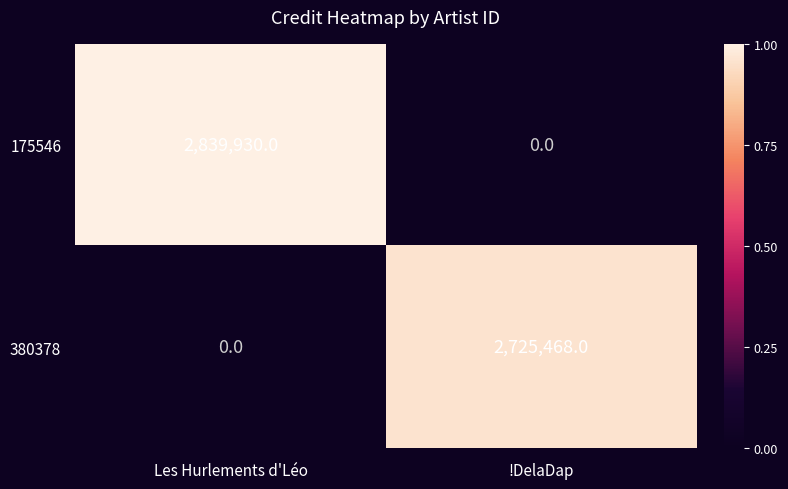

Which category has the highest value in the 380378 series?

!DelaDap